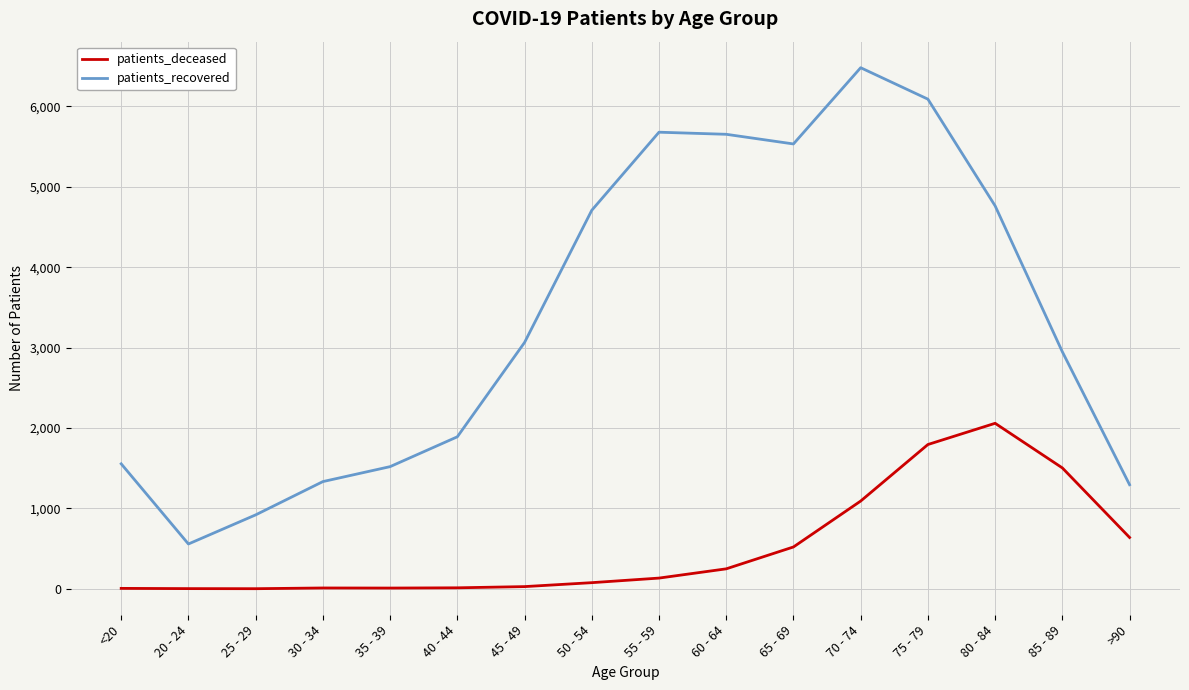

How many interior local peaks does the patients_recovered series have?

2